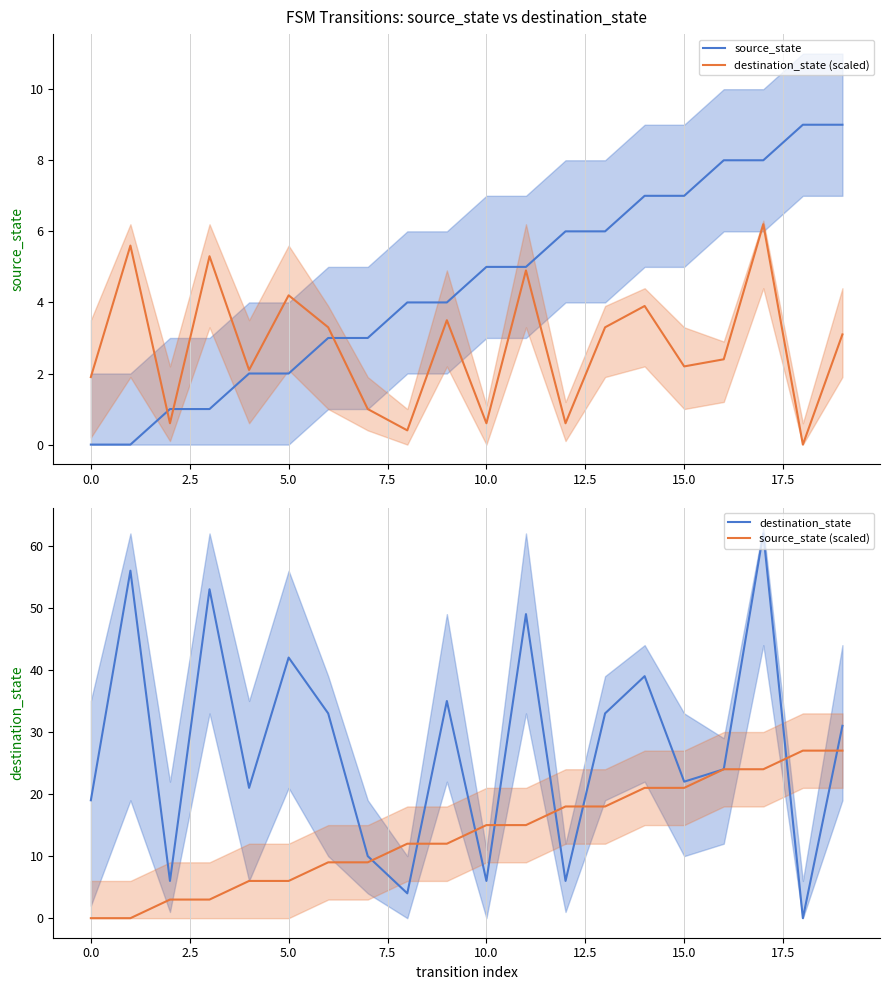

What is the value of the destination_state point at the 10th from the left?

35.0